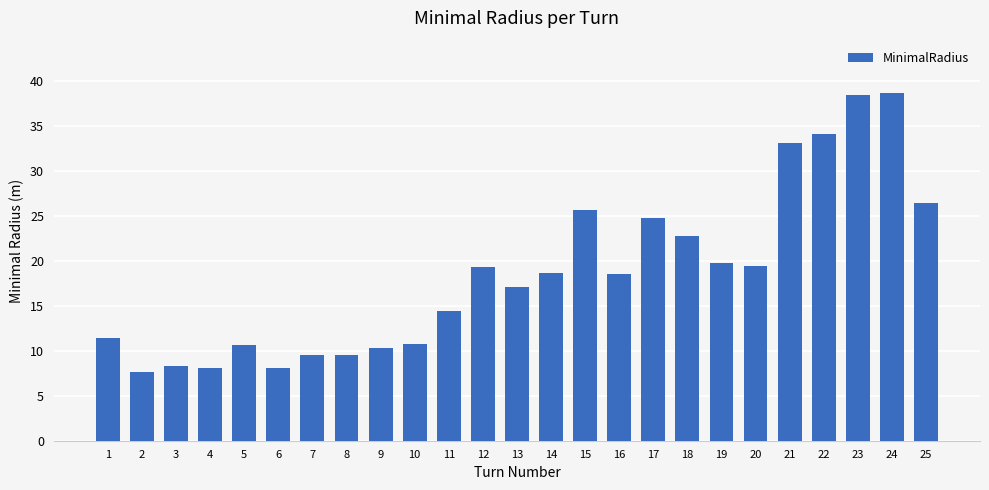

What is the smallest value displayed?

7.7